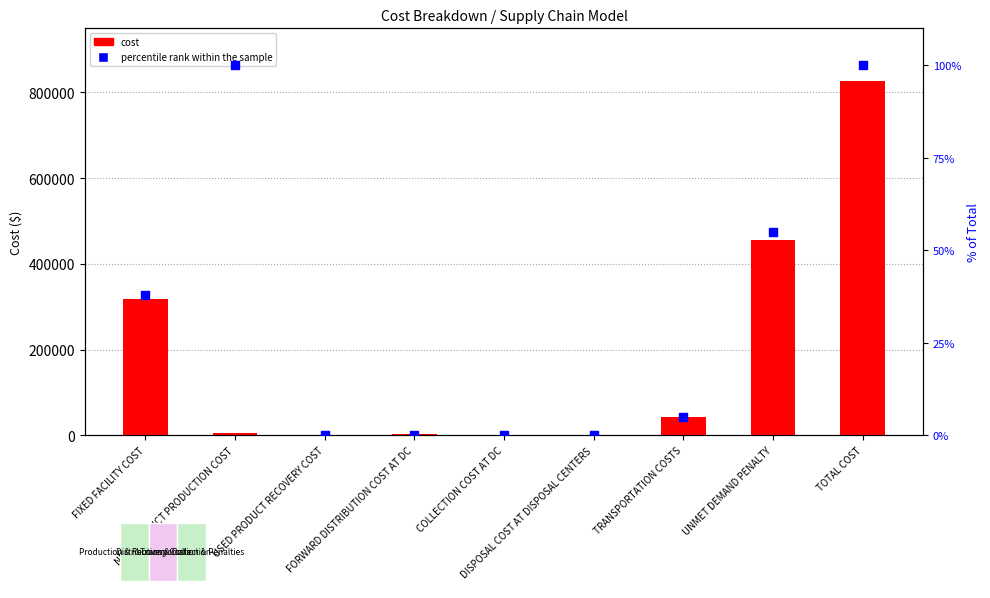

Which series has the largest total across all categories?

cost